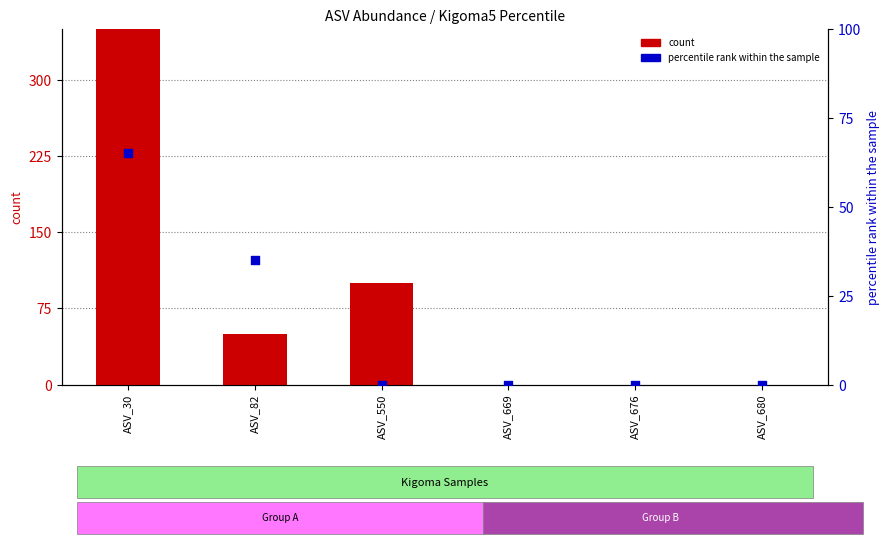

Is the value of count at ASV_30 greater than the value of percentile rank within the sample at ASV_680?

Yes